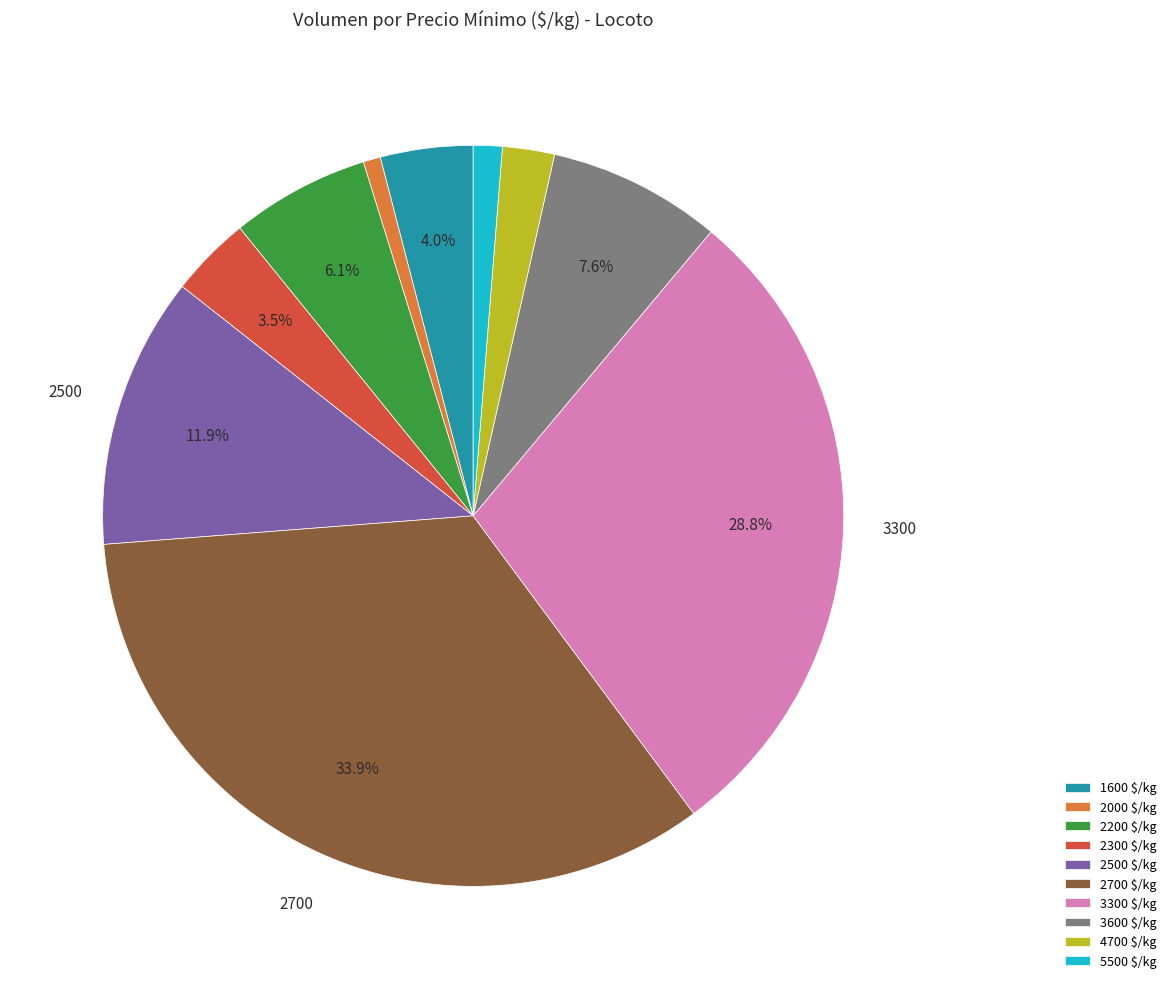

To the nearest percent, what is the combined percentage of 2500 and 2300?

15%